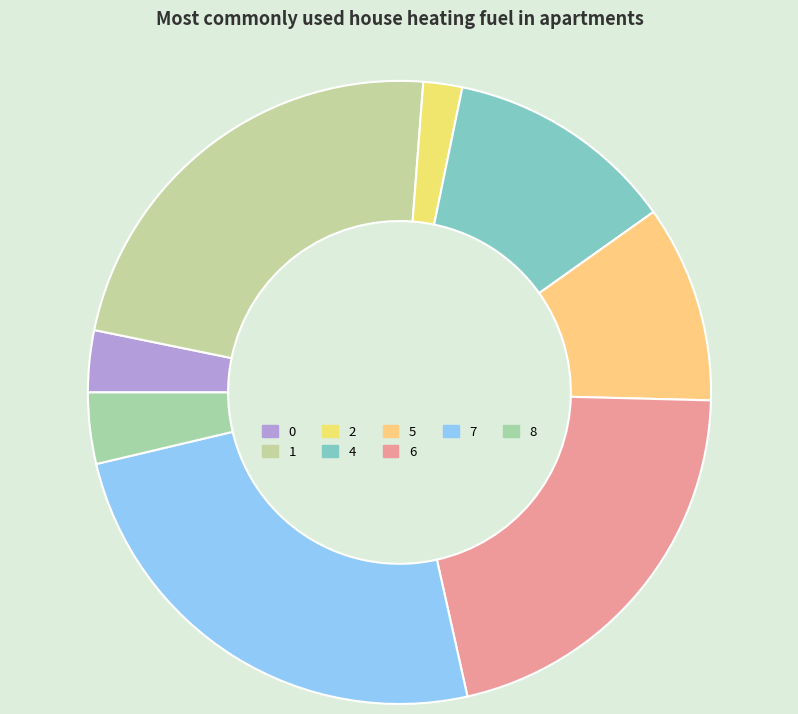

Which category has the smallest portion of the pie?

2